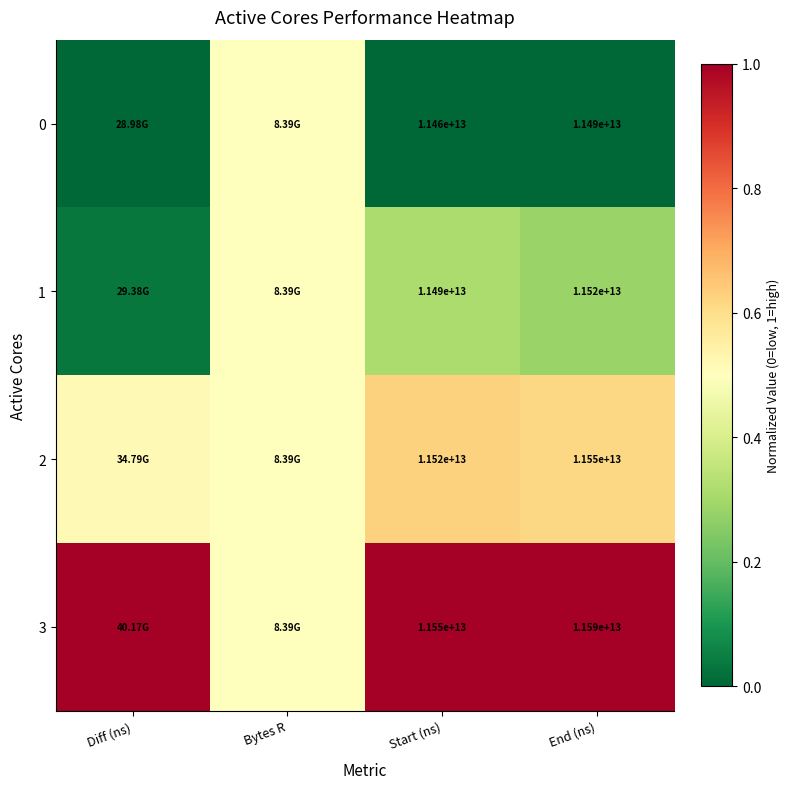

What is the difference between the 1 values at Bytes R and Start (ns)?

0.2